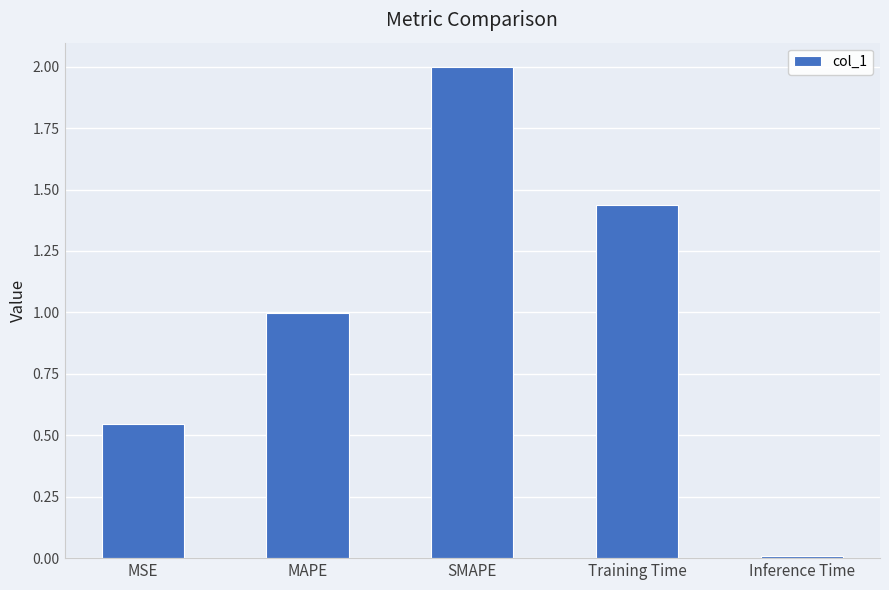

What is the difference between the second highest and second lowest values?

0.9